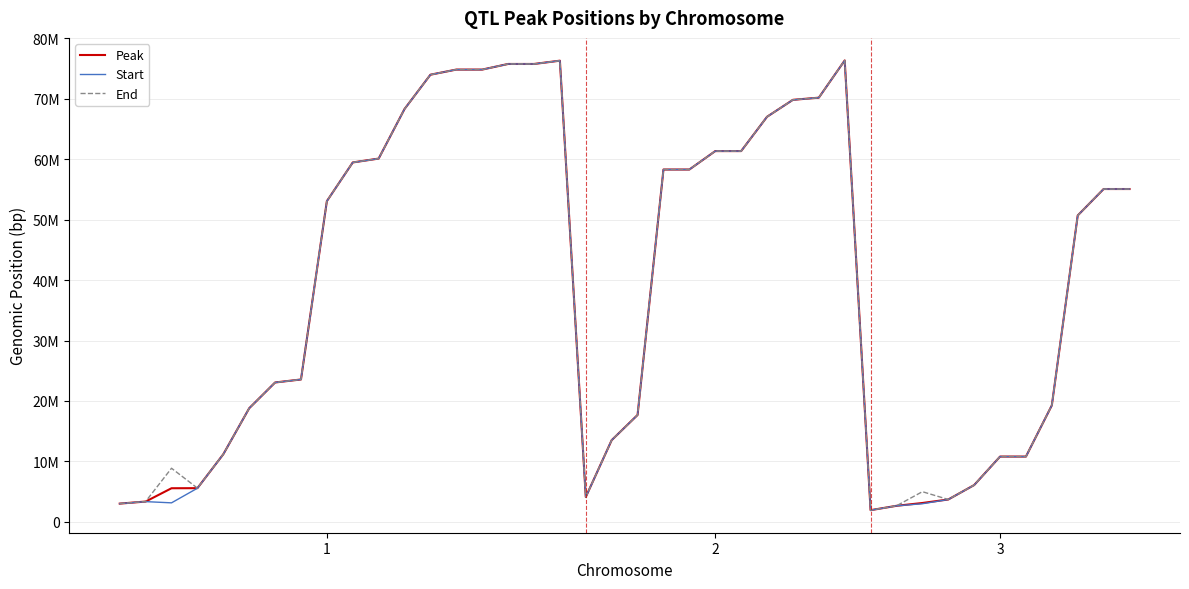

What are all the series names shown in the legend?

Peak, Start, End